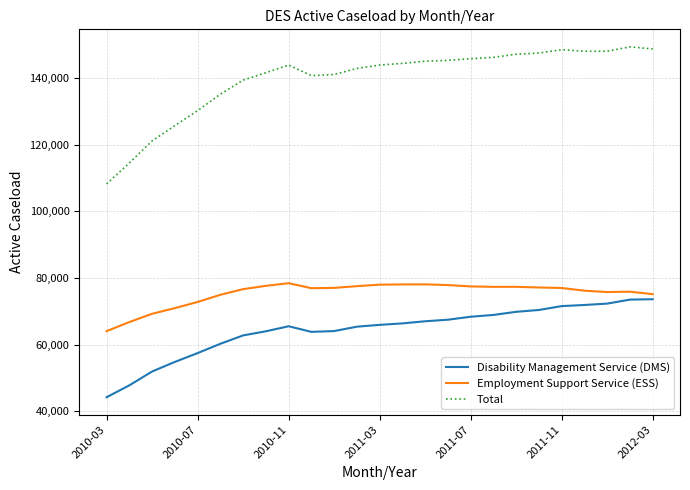

Which series has the widest spread of values?

Total